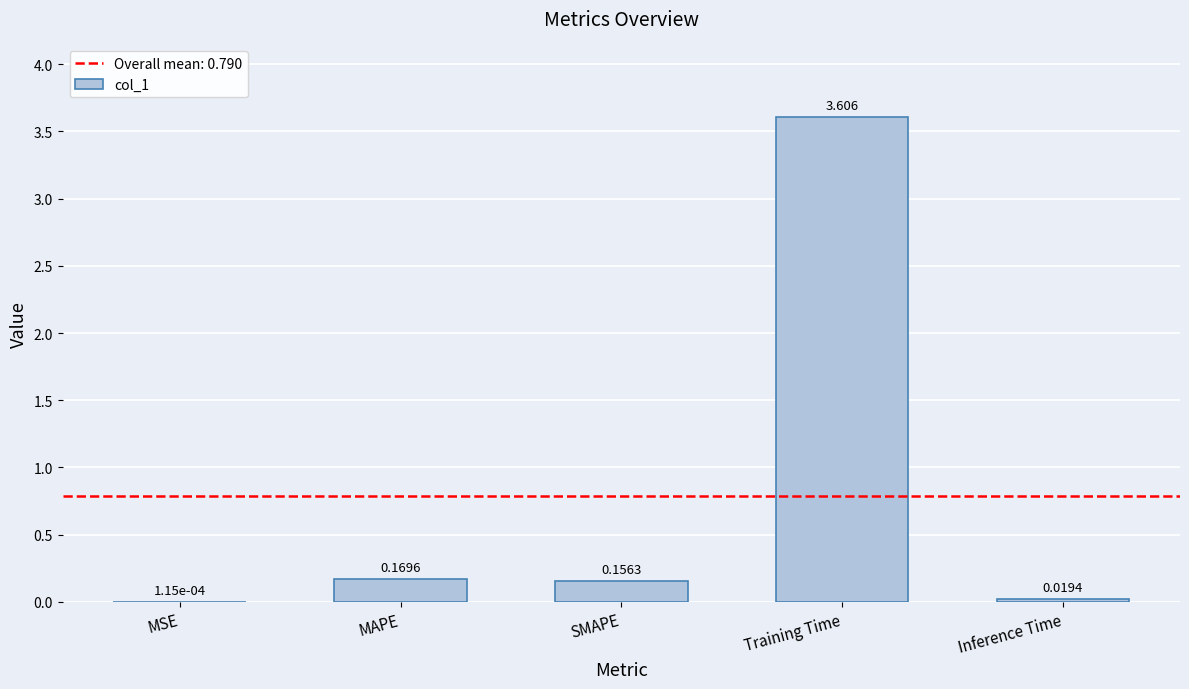

What is the maximum value shown in the chart?

3.6